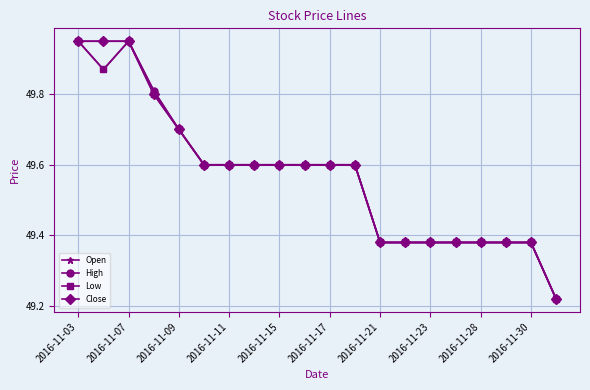

What is the value of the Low point at the 7th from the left?

49.6